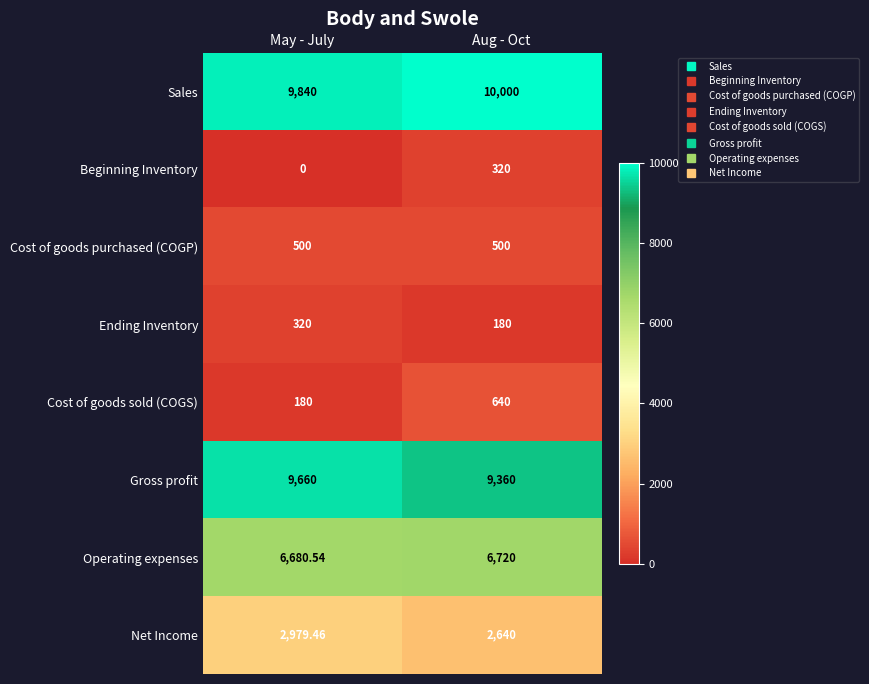

List the labels in order of Operating expenses value, smallest first.

May - July, Aug - Oct